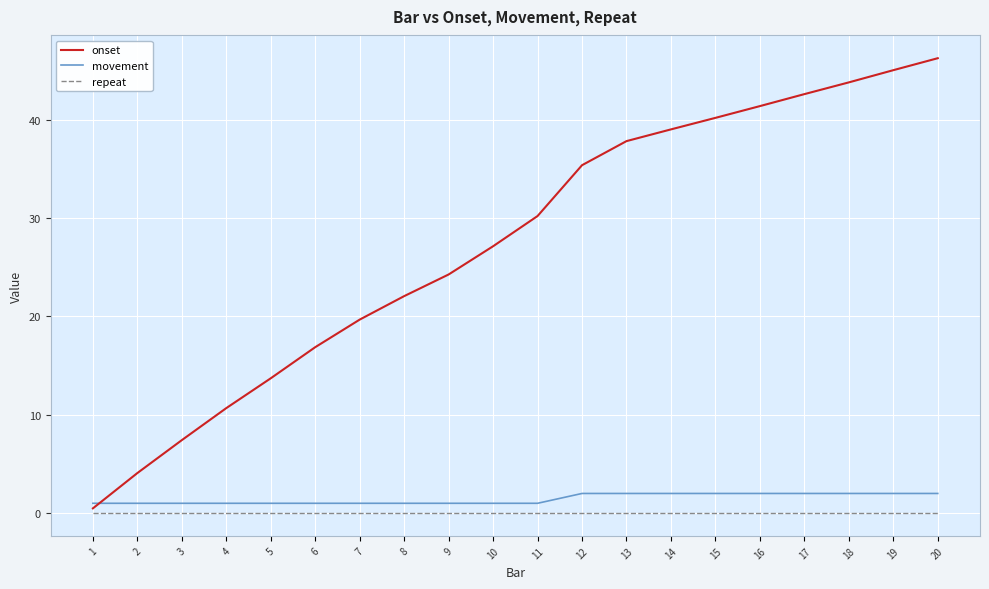

What is the greatest value displayed?

46.3